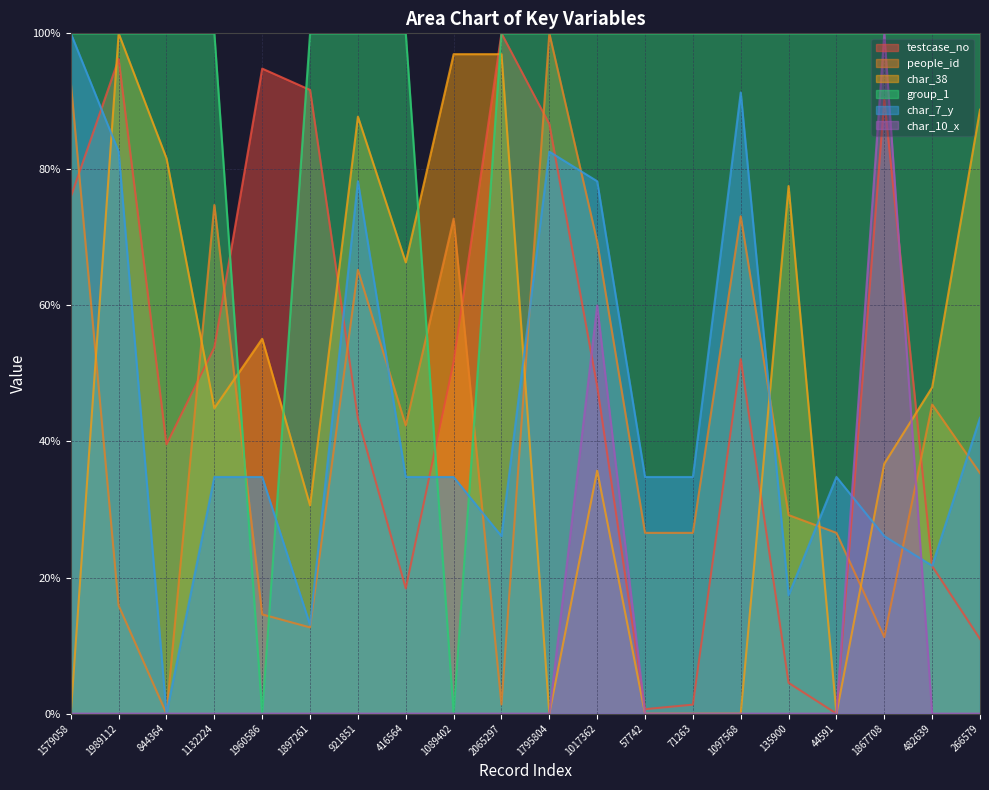

What is the value of the char_7_y point at the 9th from the left?

34.8